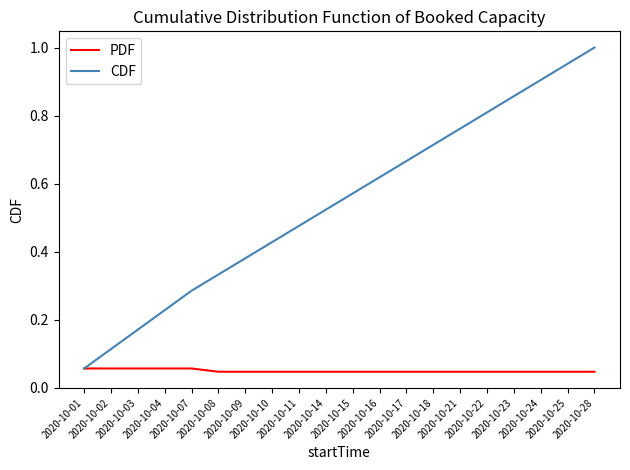

List the series in order of their peak value, lowest first.

PDF, CDF